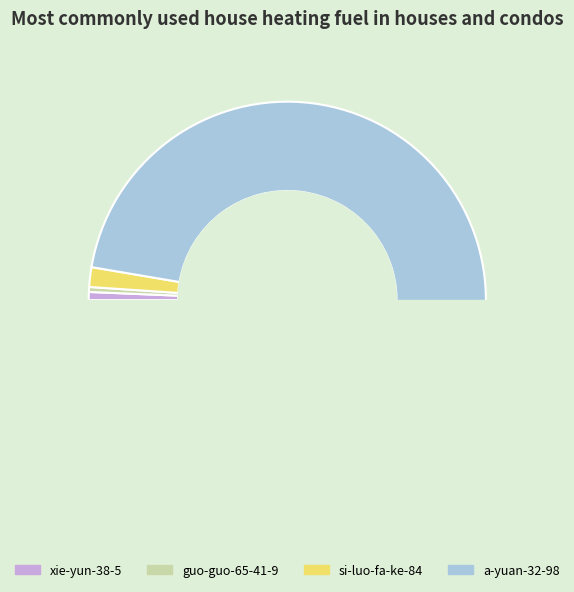

What is the largest slice in the pie chart?

a-yuan-32-98